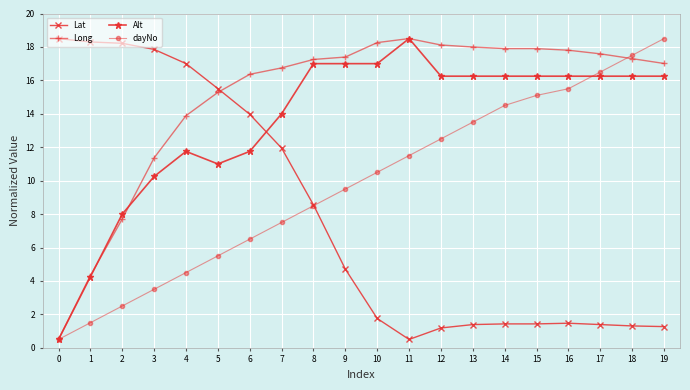

Which series ends up on top after the final intersection of dayNo and Alt?

dayNo